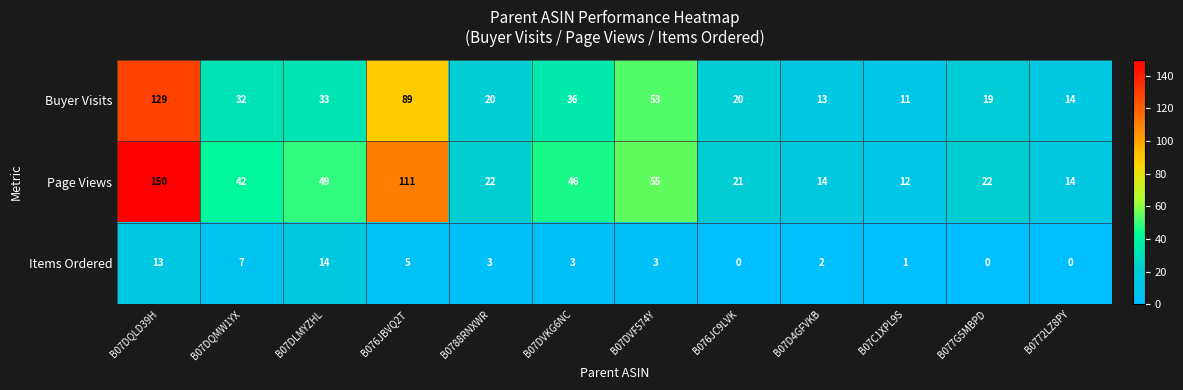

At which label does Buyer Visits reach its peak?

B07DQLD39H